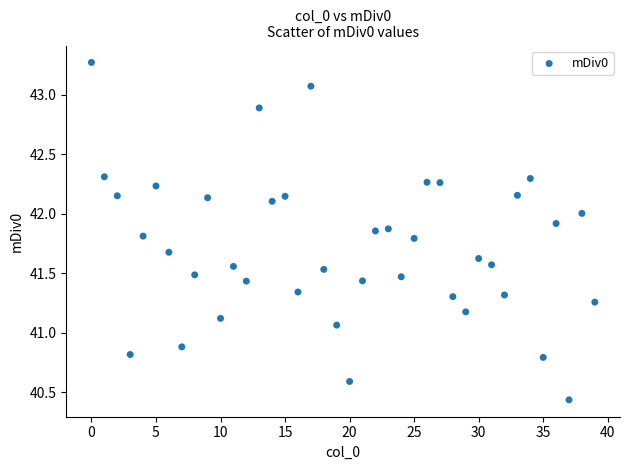

What is the range of Y values (max minus min)?

2.8